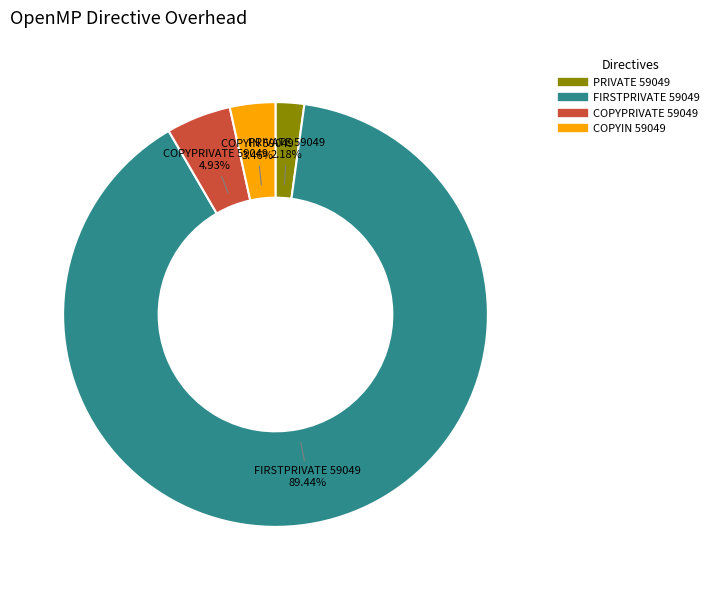

How many slices are in this pie chart?

4